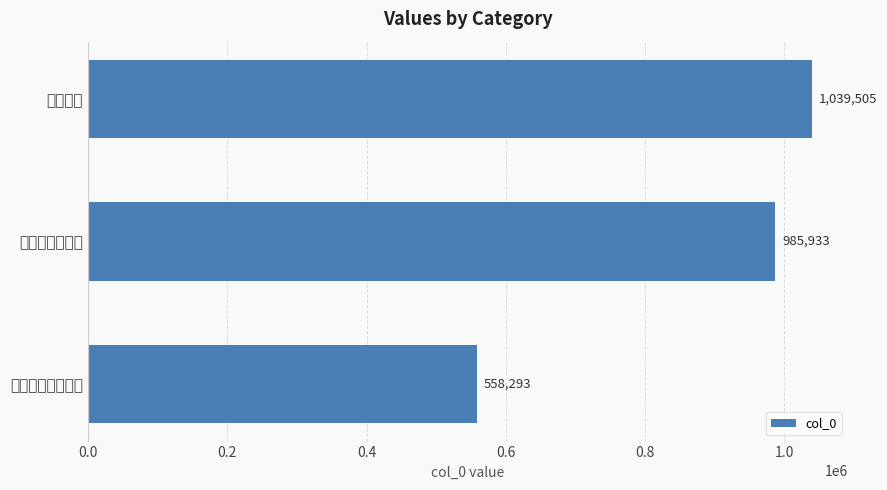

What is the maximum value shown in the chart?

1039505